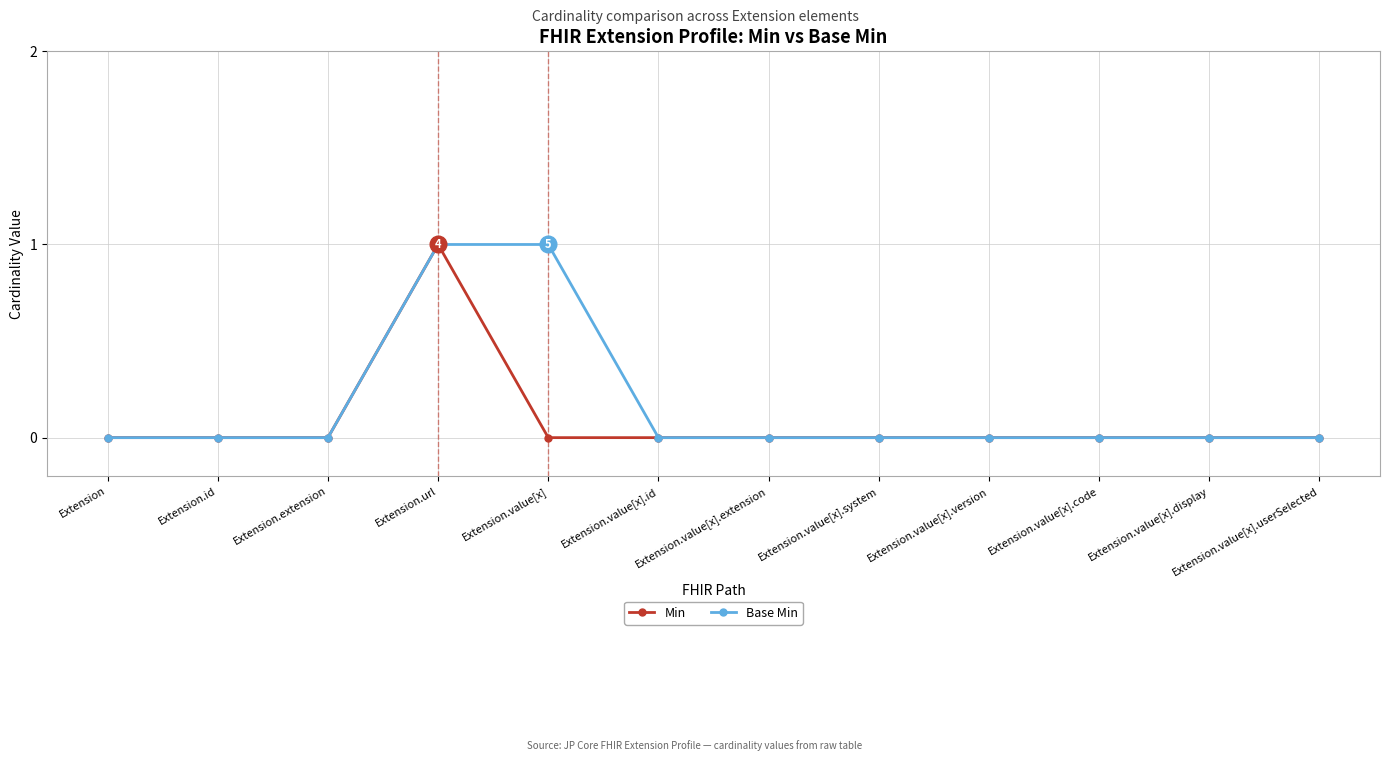

What are all the series names shown in the legend?

Min, Base Min